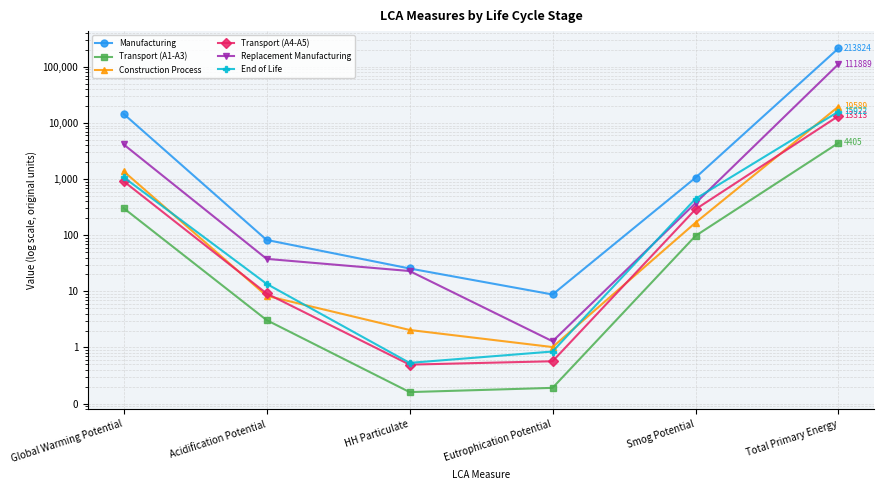

What is the average value of the Construction Process series?

3524.0